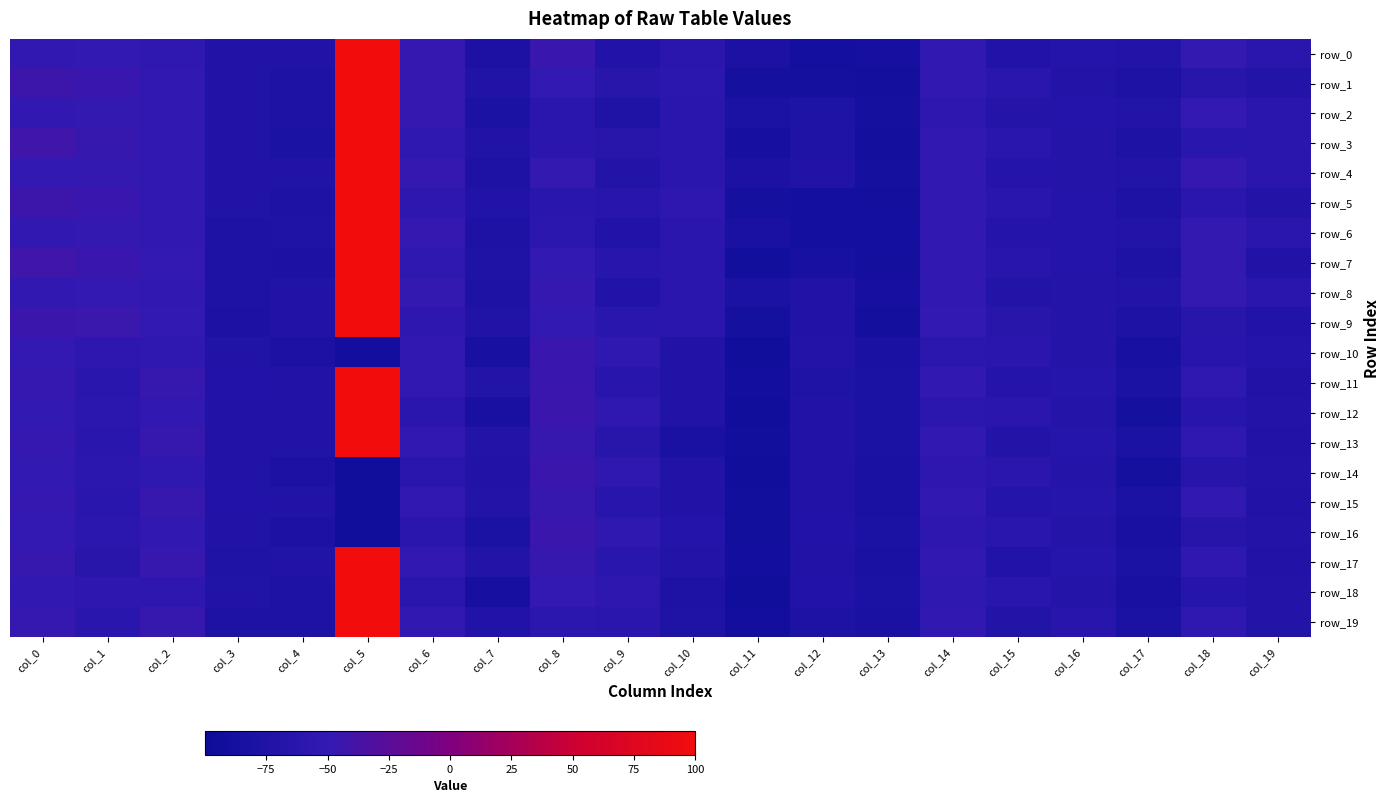

What is the maximum value for row_4?

100